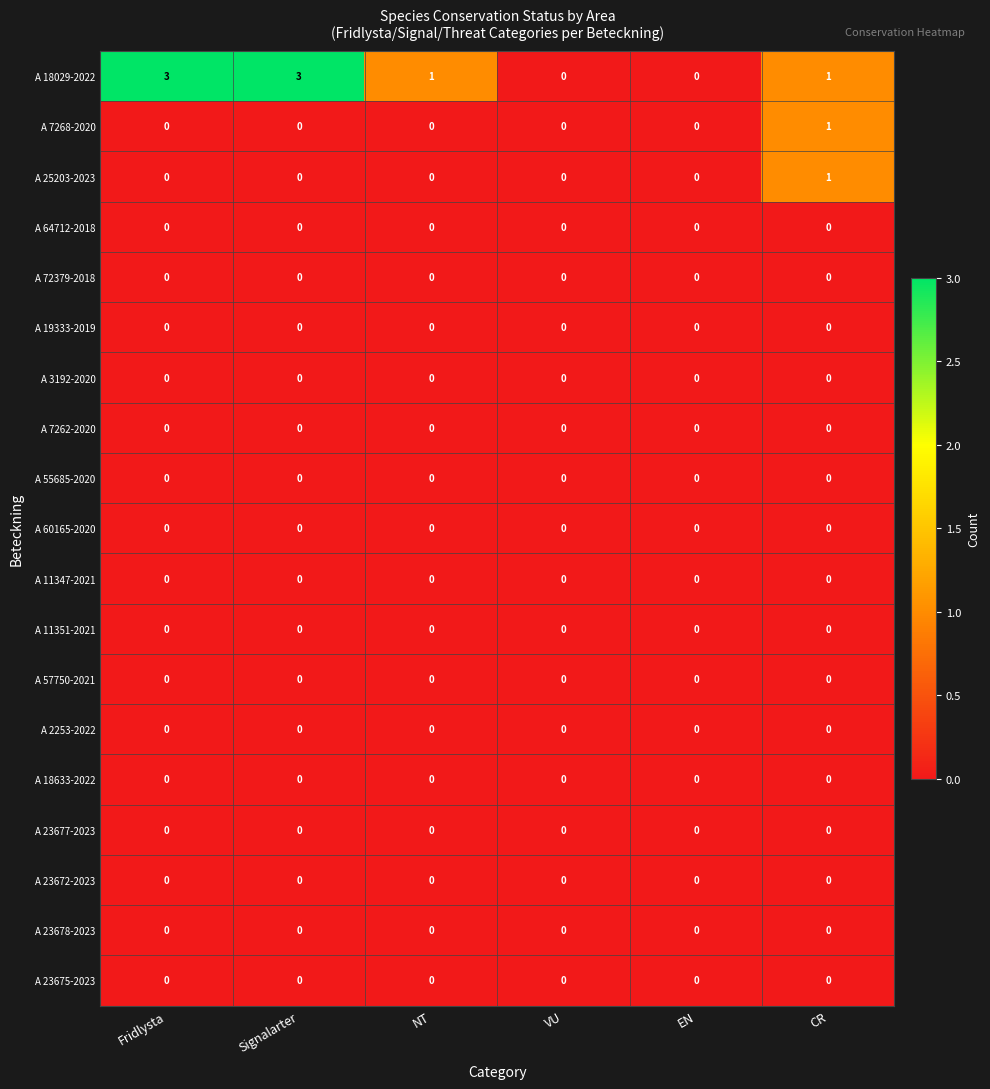

Which series changed the most between Fridlysta and VU?

A 18029-2022